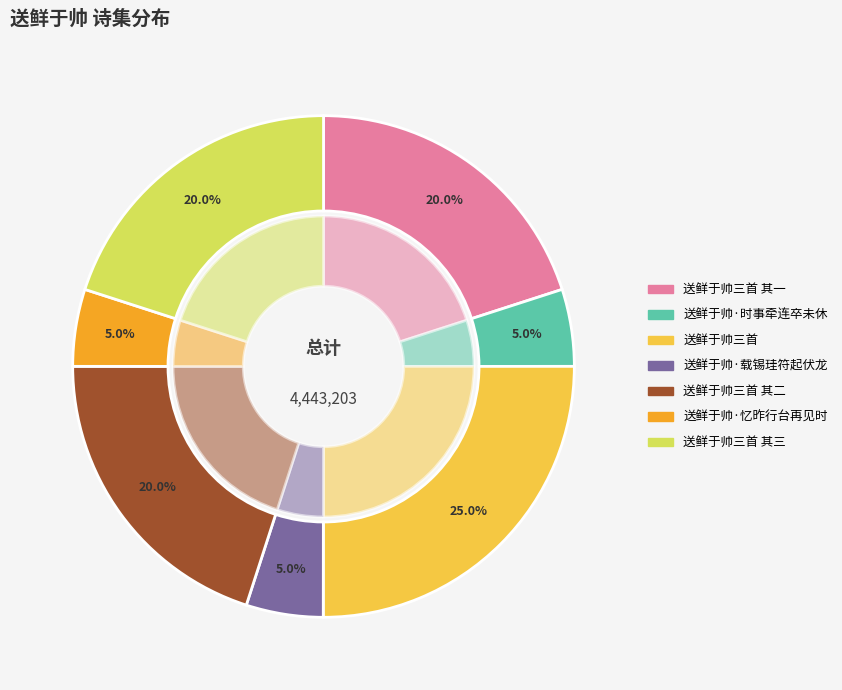

To the nearest percent, what is the difference between the 送鲜于帅三首 and 送鲜于帅·载锡珪符起伏龙 slice percentages?

20%